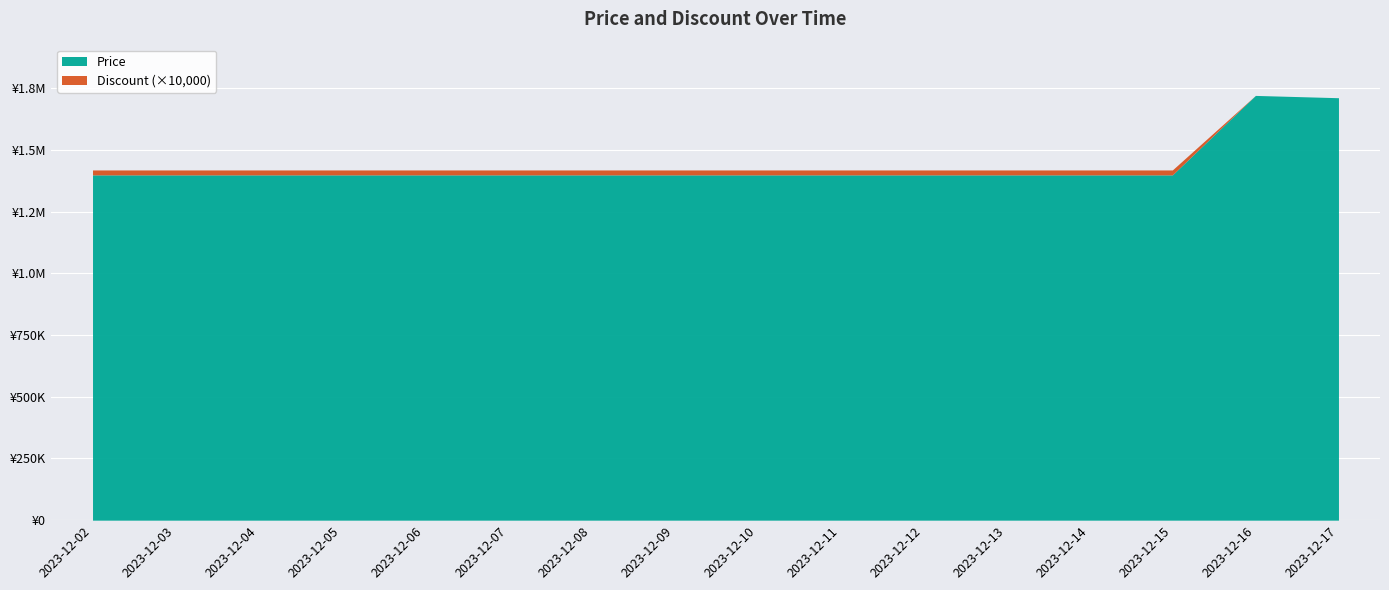

True or false: Price has a value of 1964086 at 2023-12-10.

False